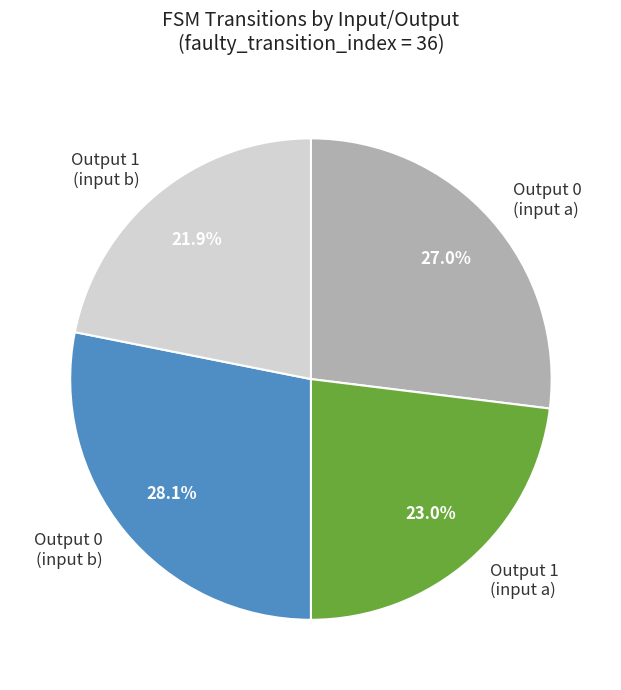

To the nearest percent, what is the difference between the largest and smallest slice percentages?

6%